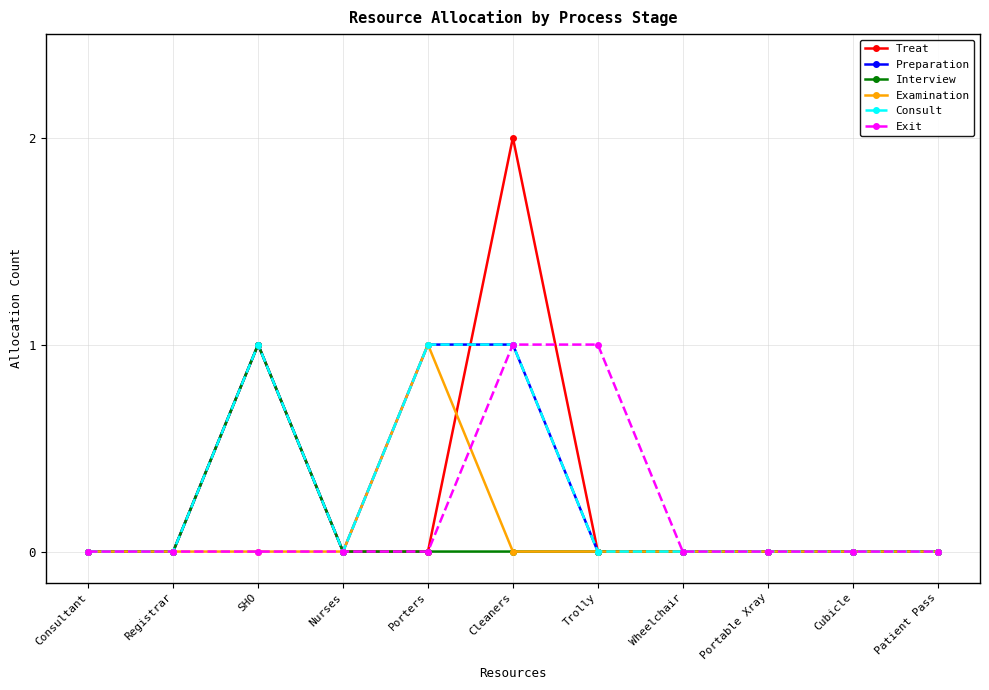

Which series has the largest total across all categories?

Treat